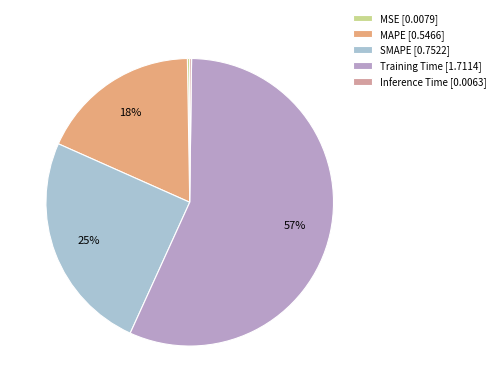

To the nearest percent, what is the average slice percentage?

20%